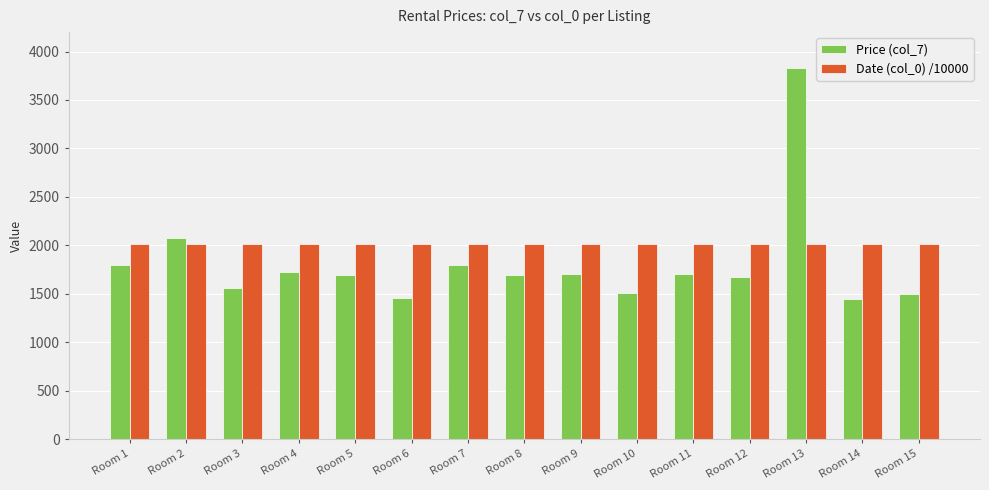

What is the greatest value displayed?

3830.0